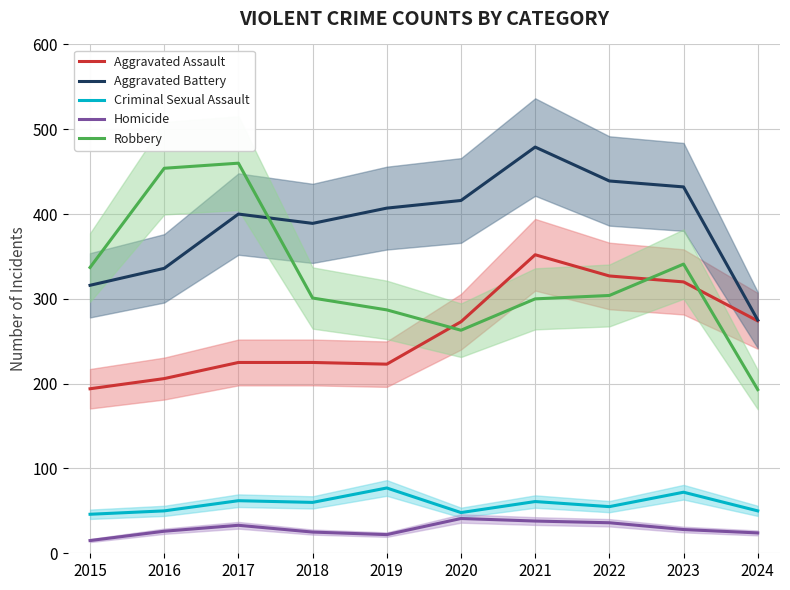

What is the difference between the Homicide values at 2021 and 2022?

2